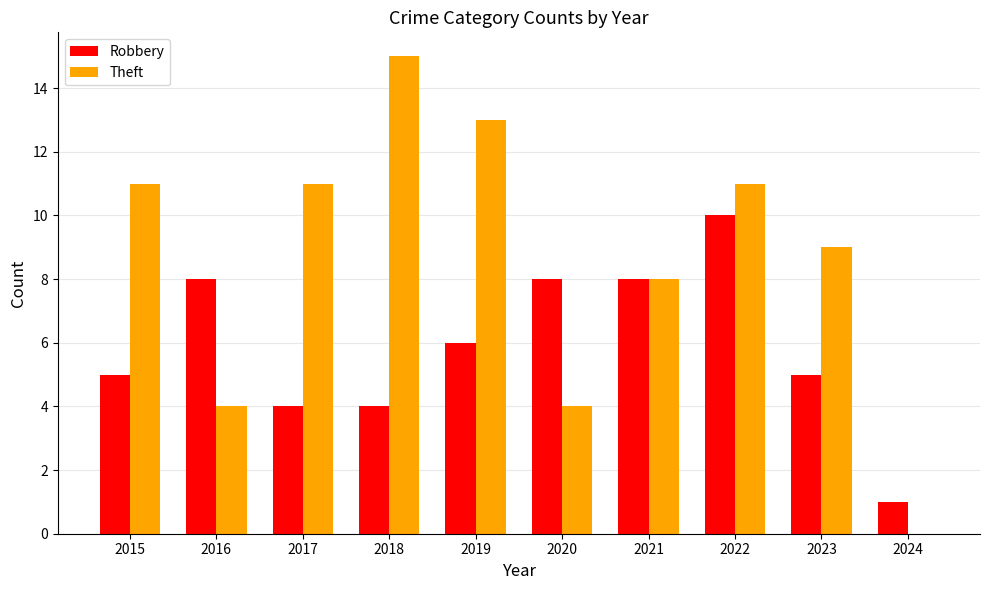

What value does the Theft series have at 2017?

11